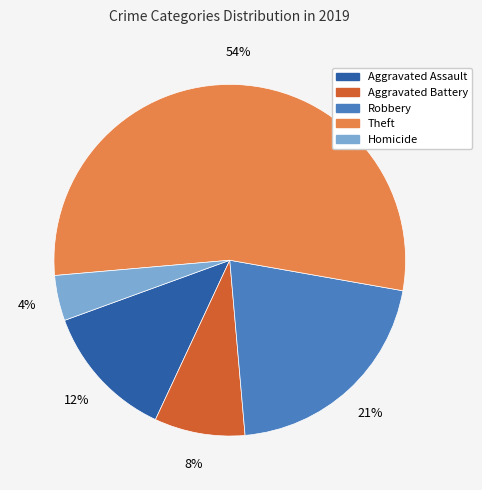

Is it true that Robbery is 21% of the pie?

True